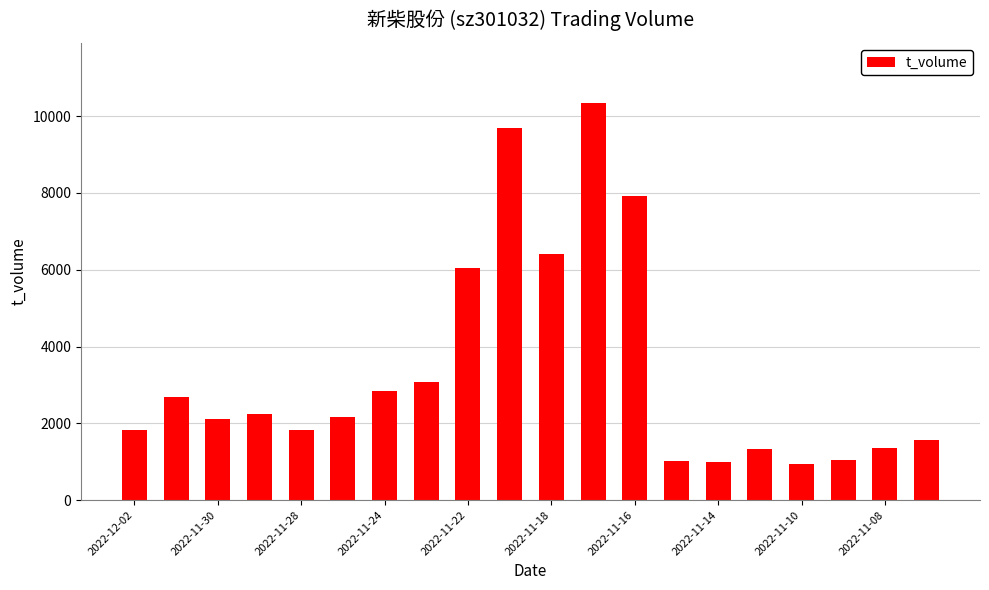

What is the difference between the maximum and second lowest values?

9348